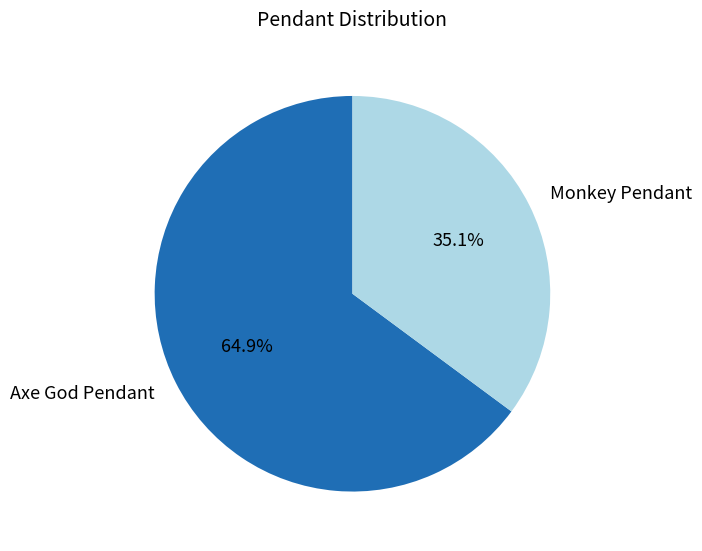

Rank the categories by value from highest to lowest.

Axe God Pendant, Monkey Pendant